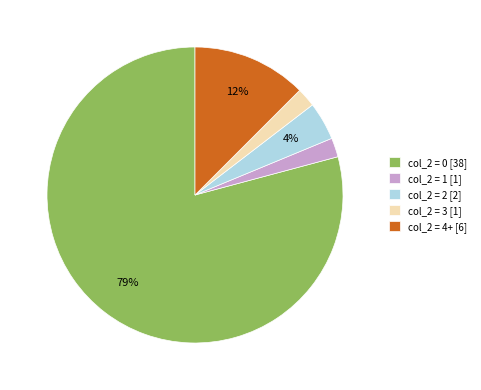

The col_2 = 4+ [6] slice represents 18% of the pie. True or false?

False